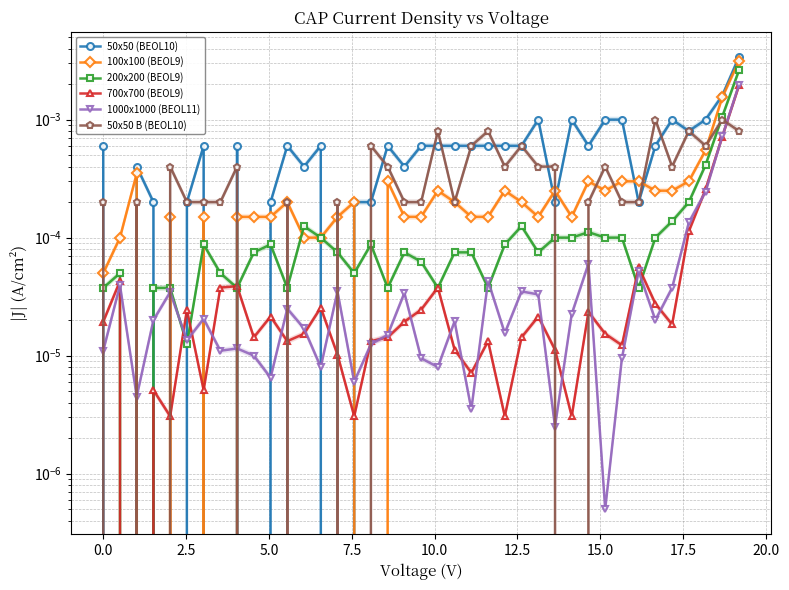

True or false: 700x700 (BEOL9) and 200x200 (BEOL9) intersect in this chart.

True